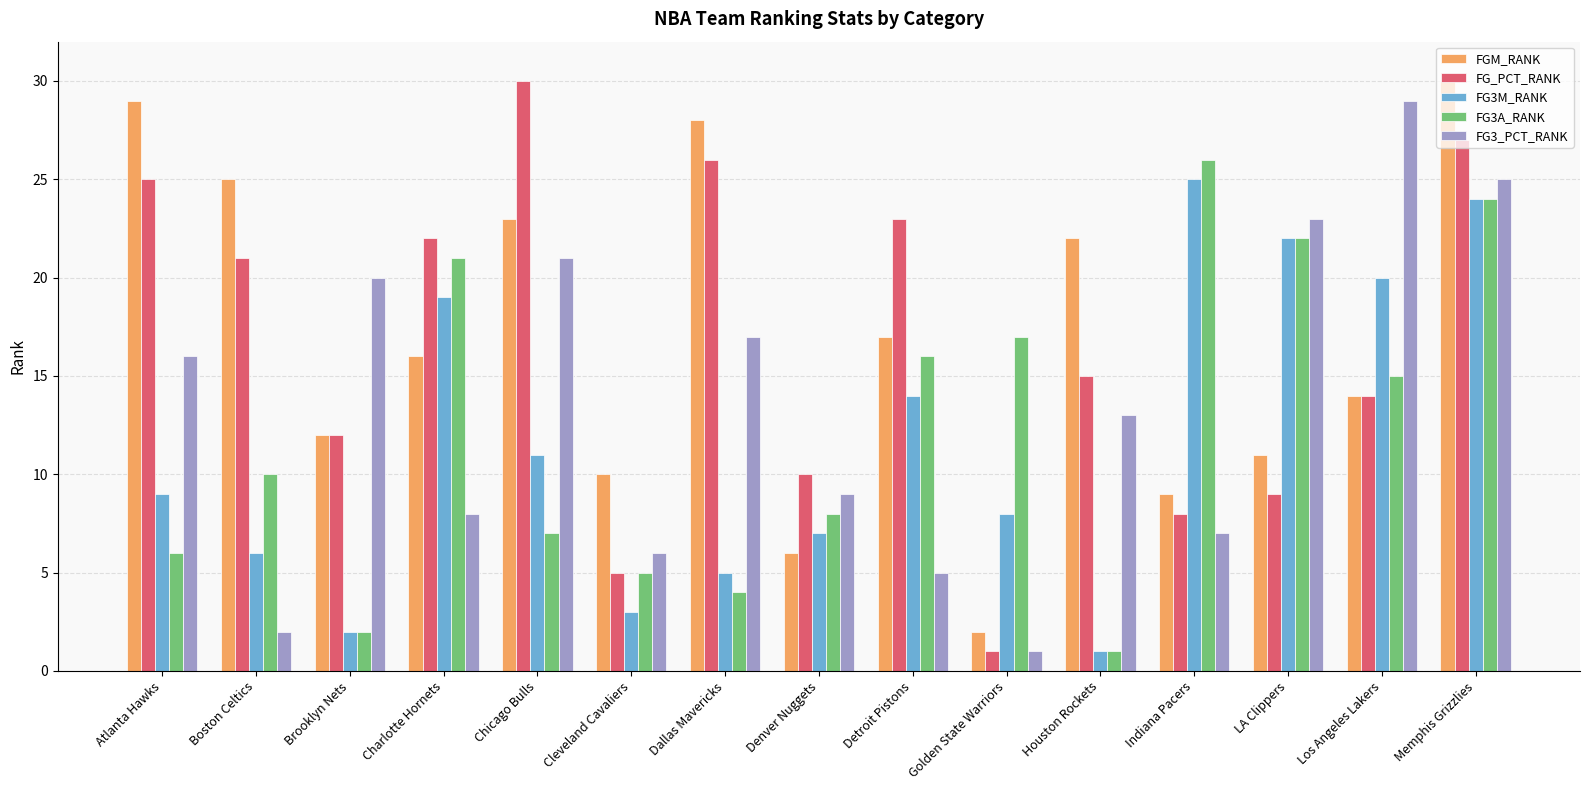

Is it true that FGM_RANK equals 22 at Houston Rockets?

True